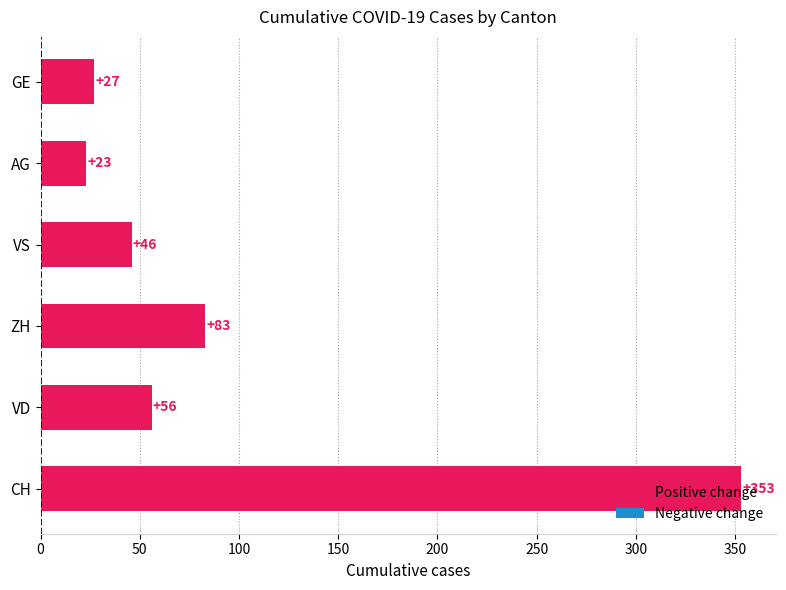

What is the maximum value shown in the chart?

353